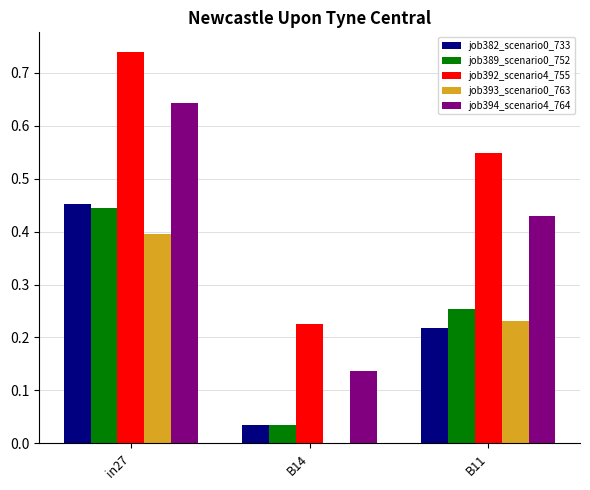

Is it true that job394_scenario4_764 equals 1.1 at in27?

False